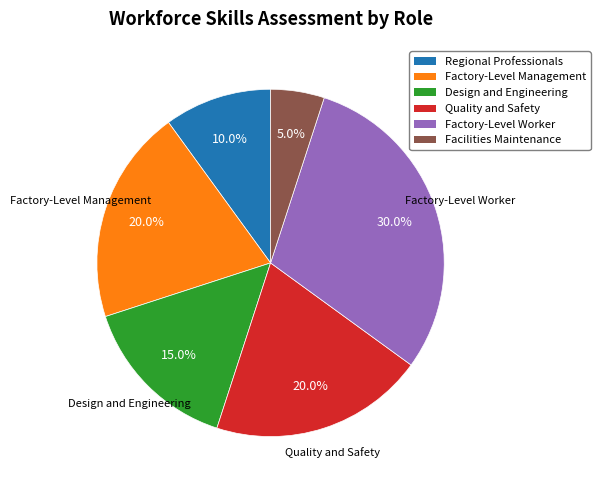

What portion of the pie excludes Factory-Level Worker?

70.0%